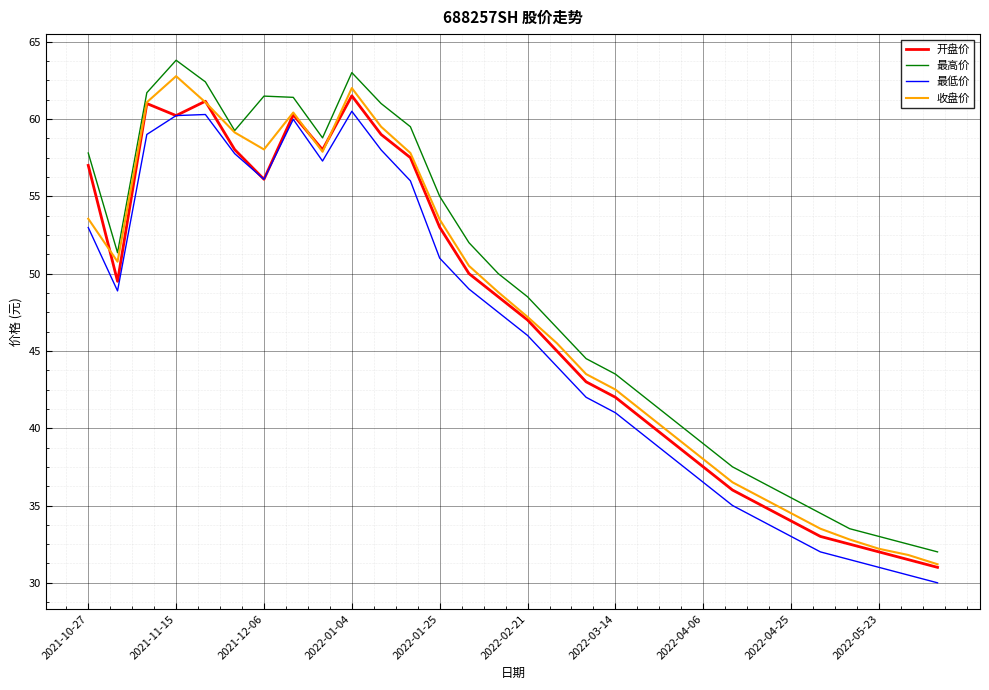

True or false: 收盘价 and 最低价 intersect in this chart.

False